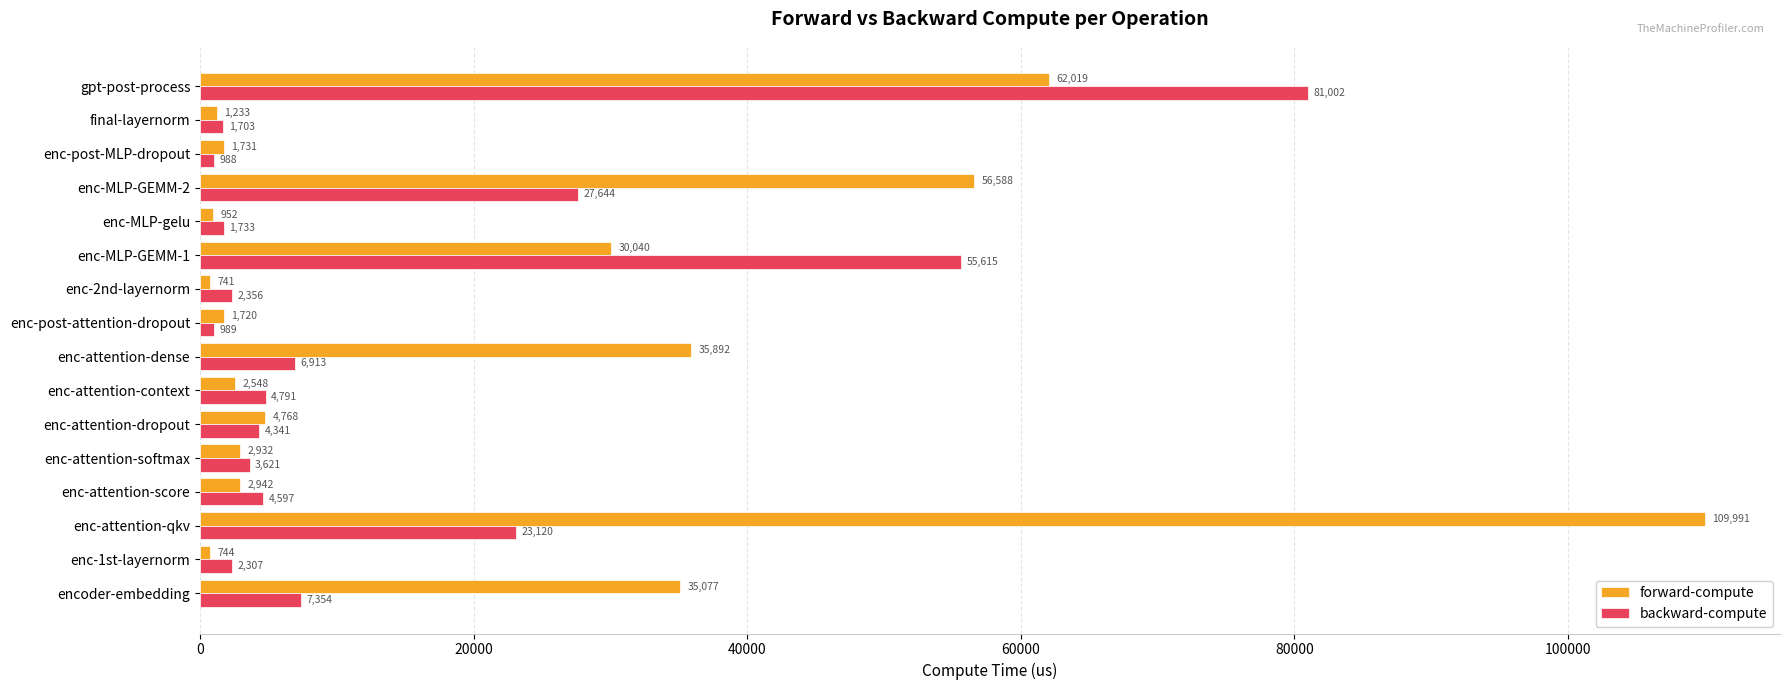

Between enc-post-attention-dropout and gpt-post-process, which series saw the biggest shift?

backward-compute